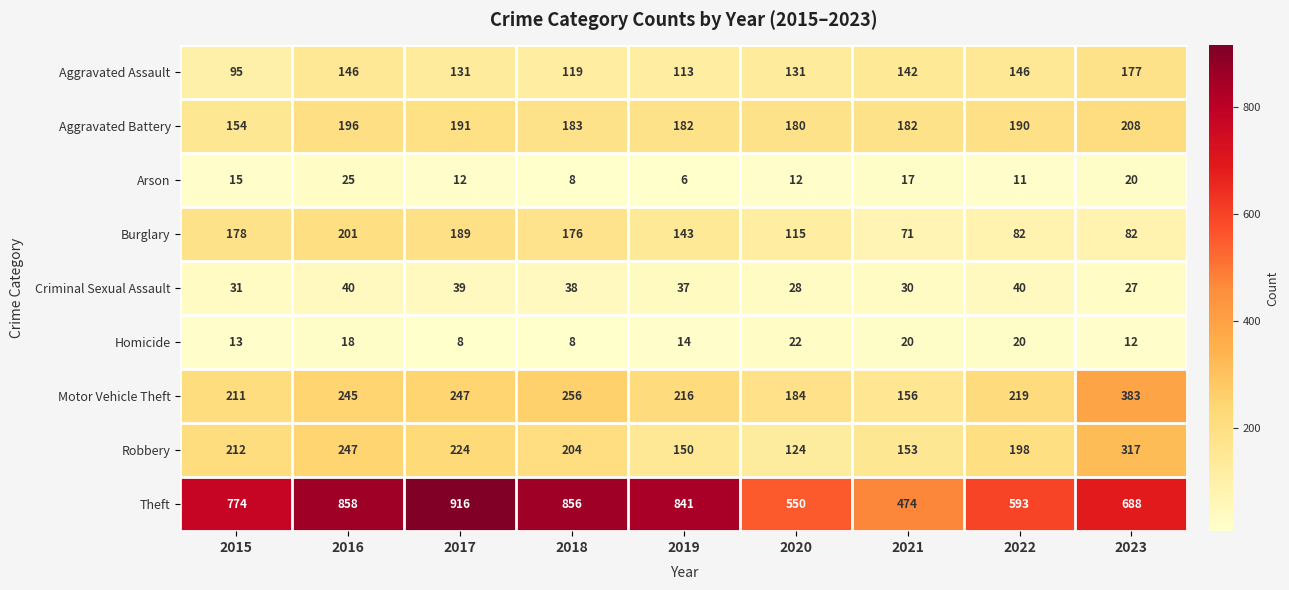

How many distinct data groups are displayed?

9